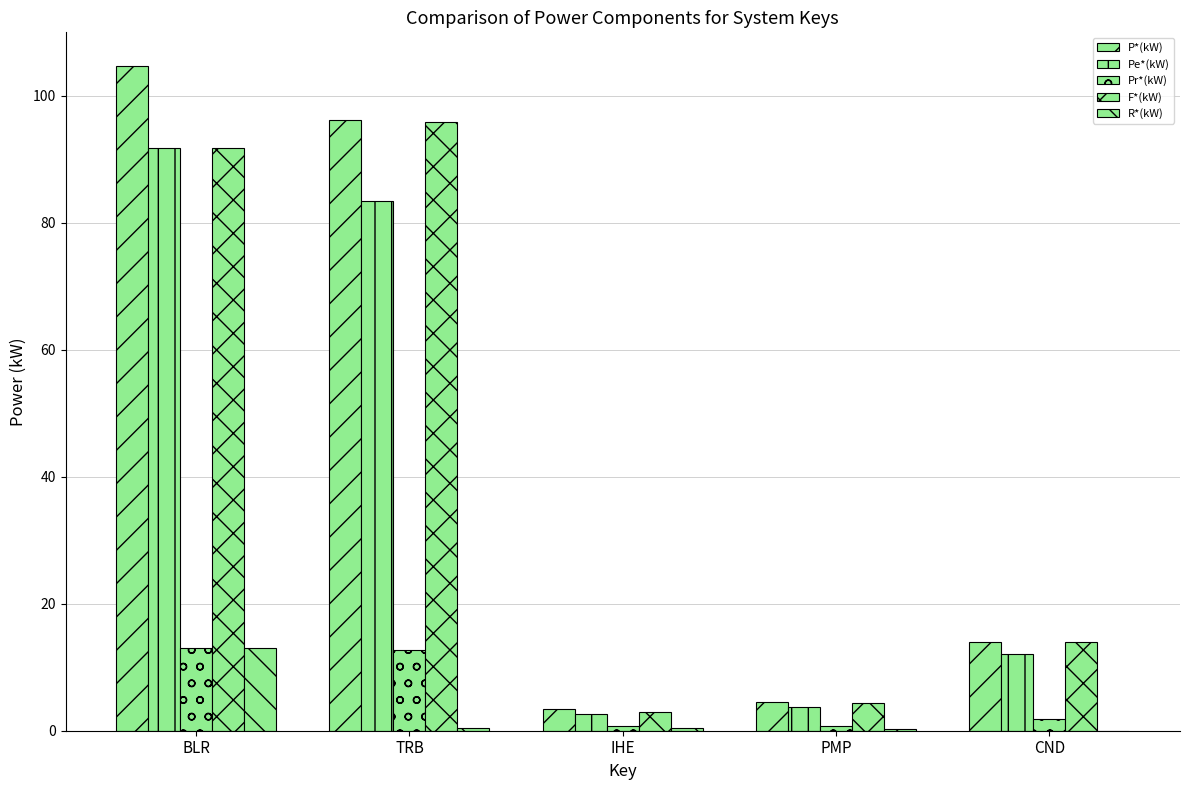

What is the lowest value of the F*(kW) series?

3.0